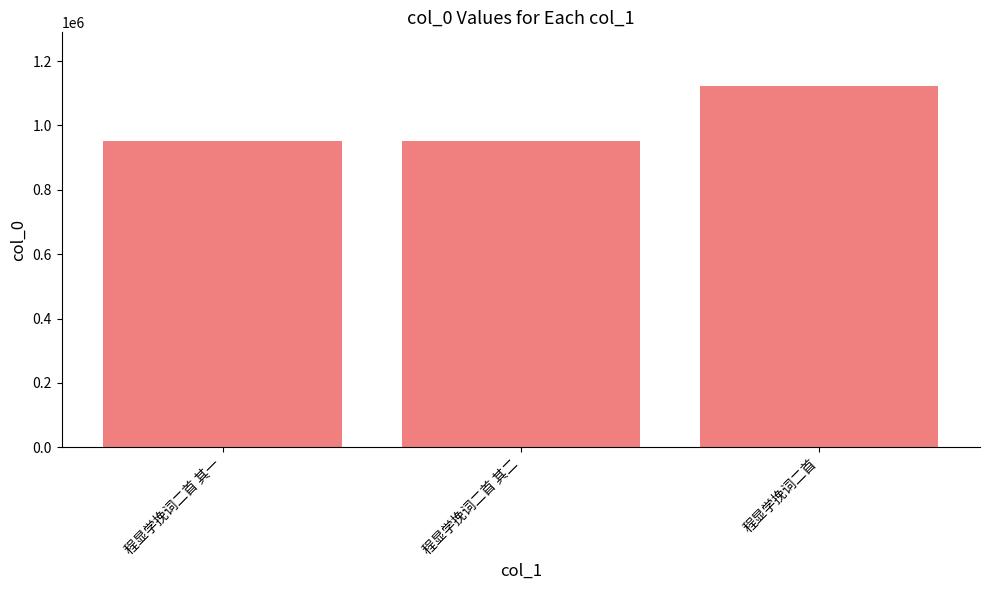

Approximately how many times larger is the value at 程显学挽词二首 compared to 程显学挽词二首 其一?

1.2